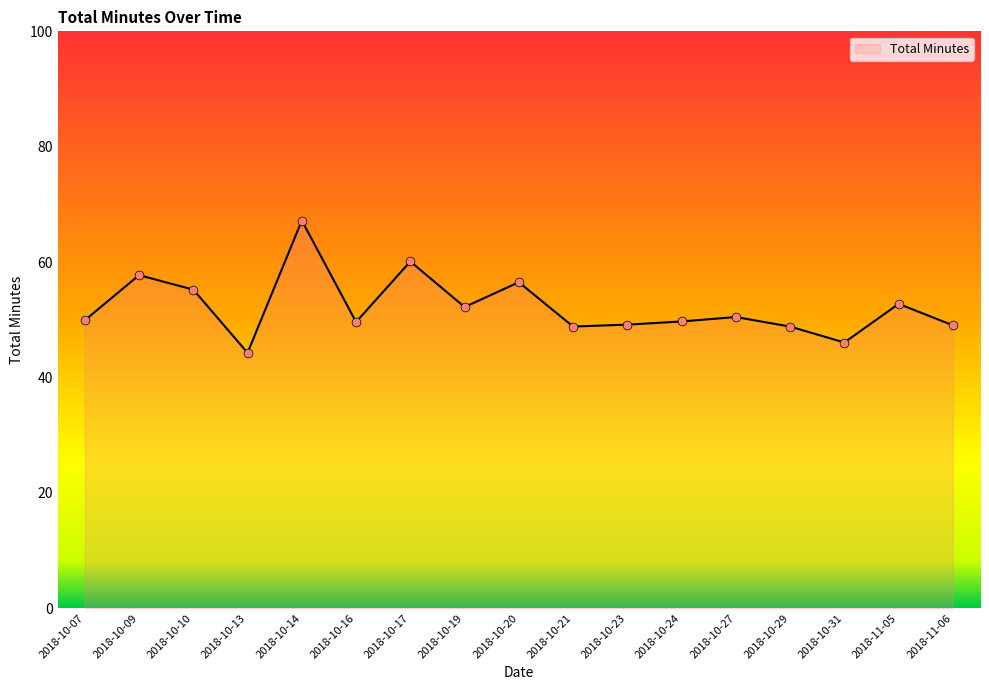

What is the ratio of the value at 2018-10-31 to the value at 2018-10-09?

0.8